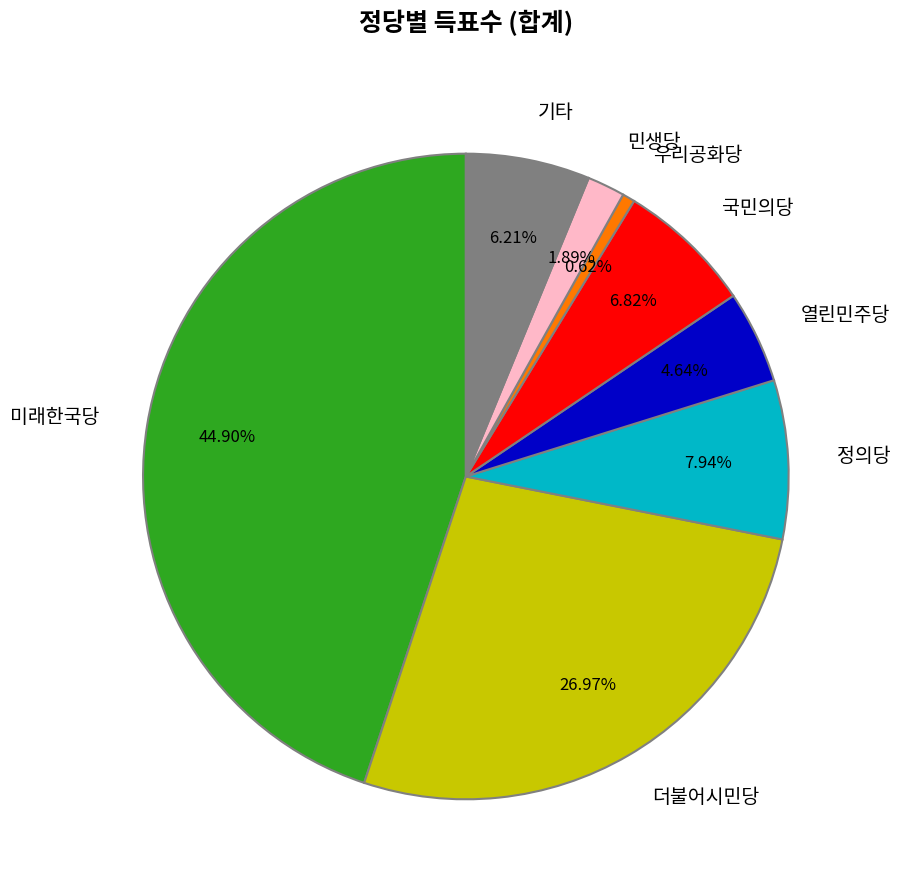

Which slice is the largest?

미래한국당